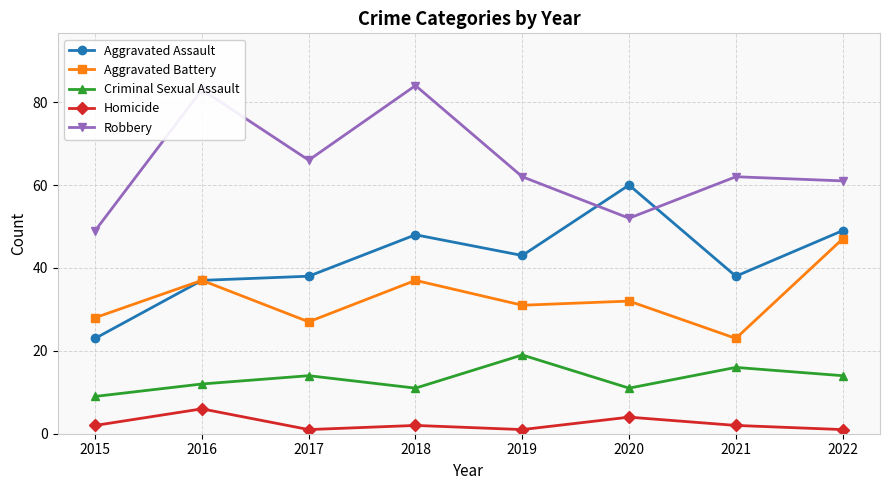

At how many categories does at least one series exceed 48?

8